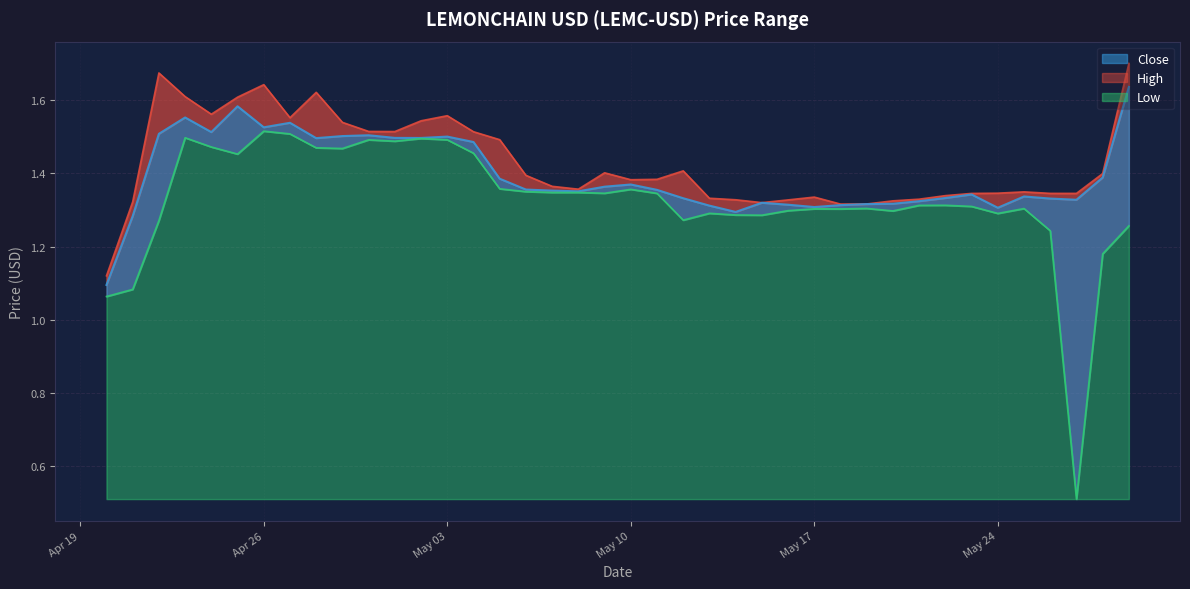

What is the total value across all series at 2022-04-24?

4.5